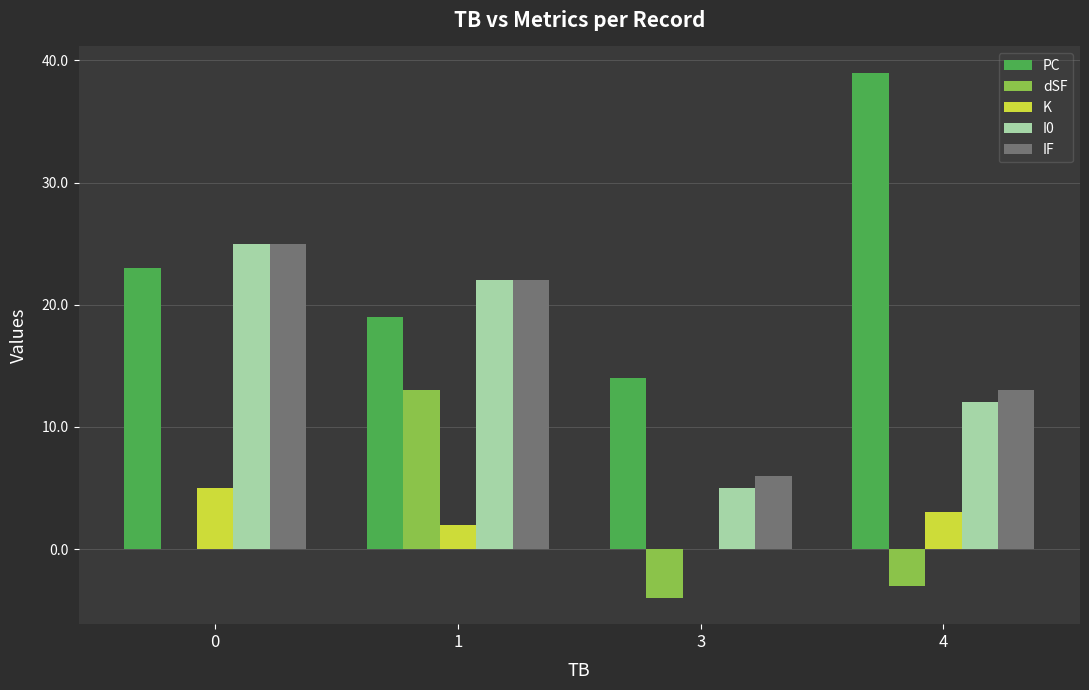

The dSF series shows -4 at 3. True or false?

True